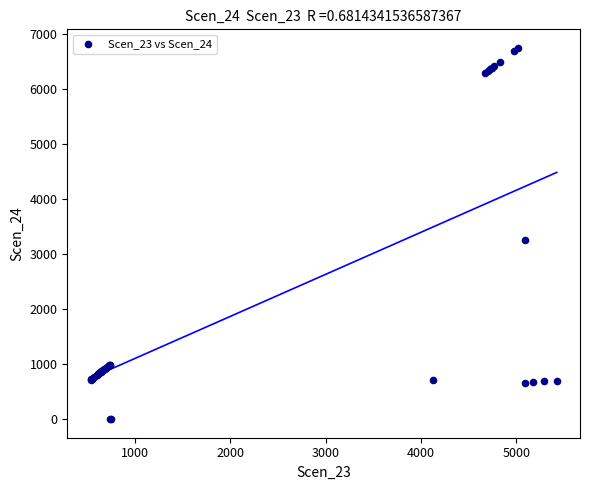

What Y value in the scatter plot is closest to 3378?

3258.4